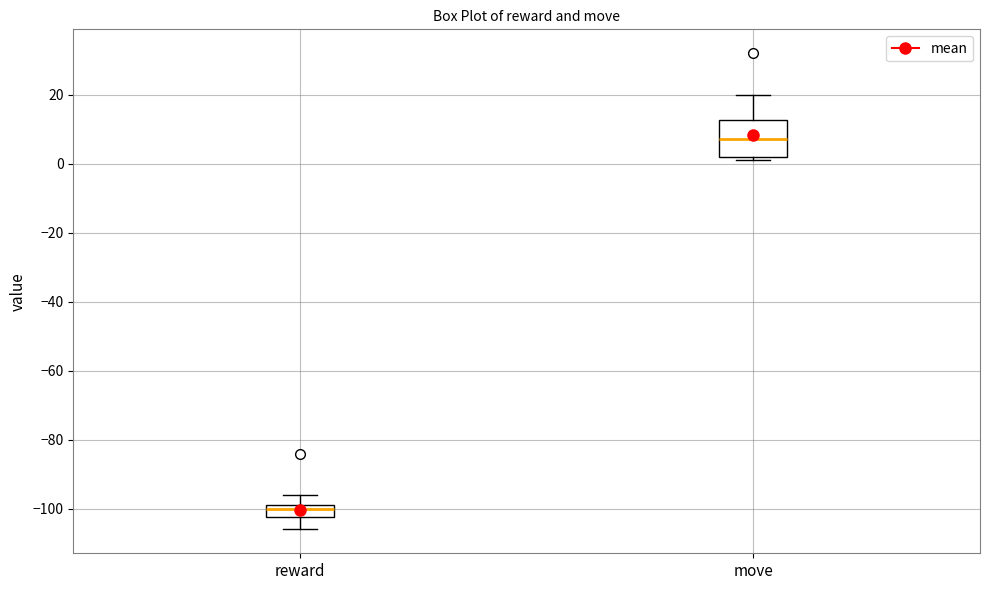

Which box is the tallest, from its lower edge to its upper edge?

move